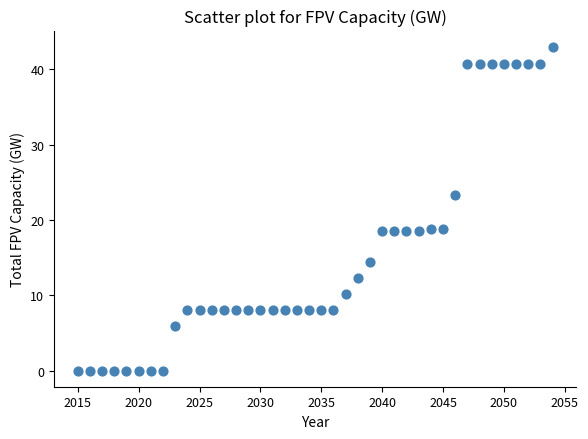

What is the range of X values (max minus min)?

39.0